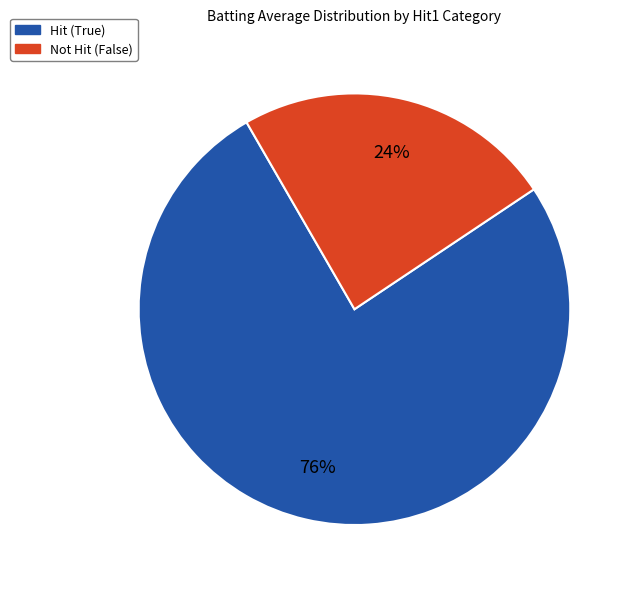

To the nearest percent, what is the average slice percentage?

50%